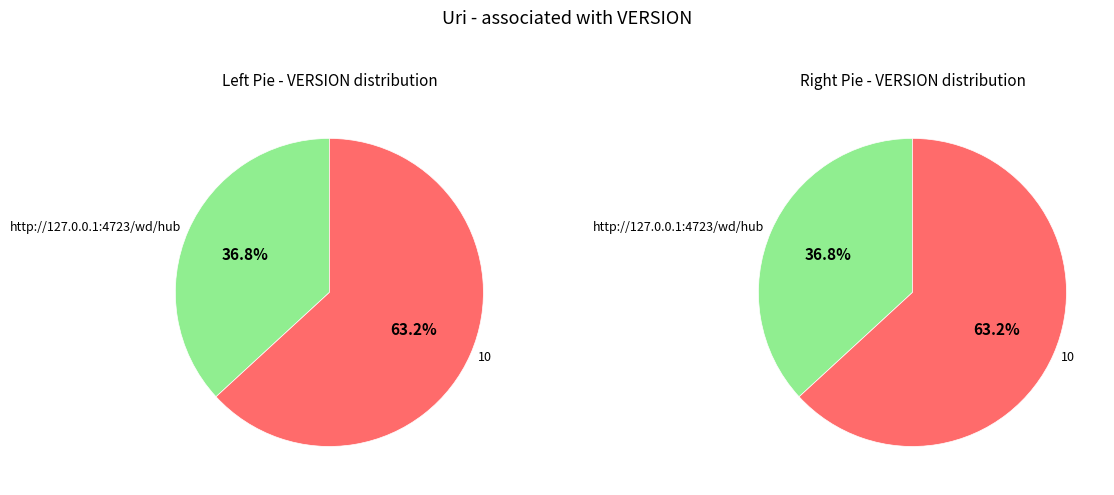

Rank the categories by value from lowest to highest.

http://127.0.0.1:4723/wd/hub, 10